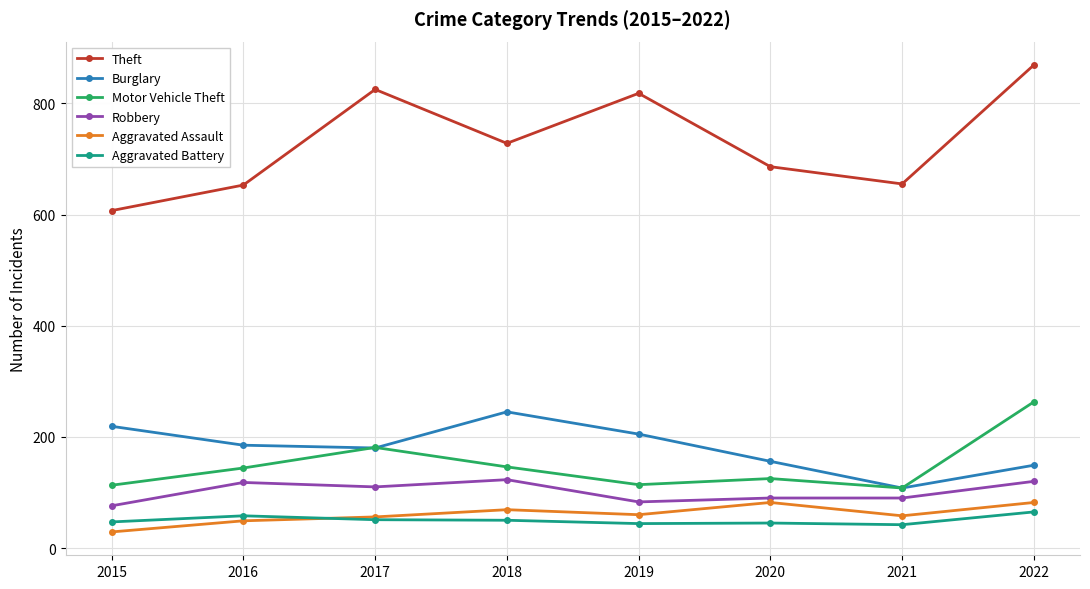

At 2020, list the series in order from largest to smallest.

Theft, Burglary, Motor Vehicle Theft, Robbery, Aggravated Assault, Aggravated Battery